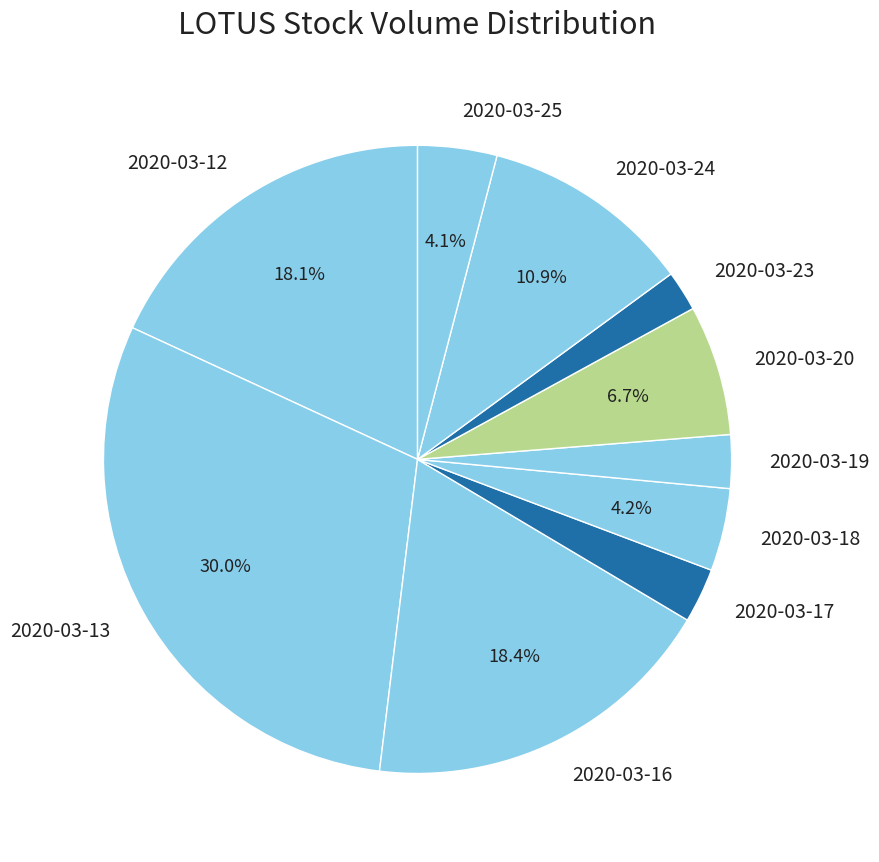

Between 2020-03-25 and 2020-03-19, which is larger?

2020-03-25